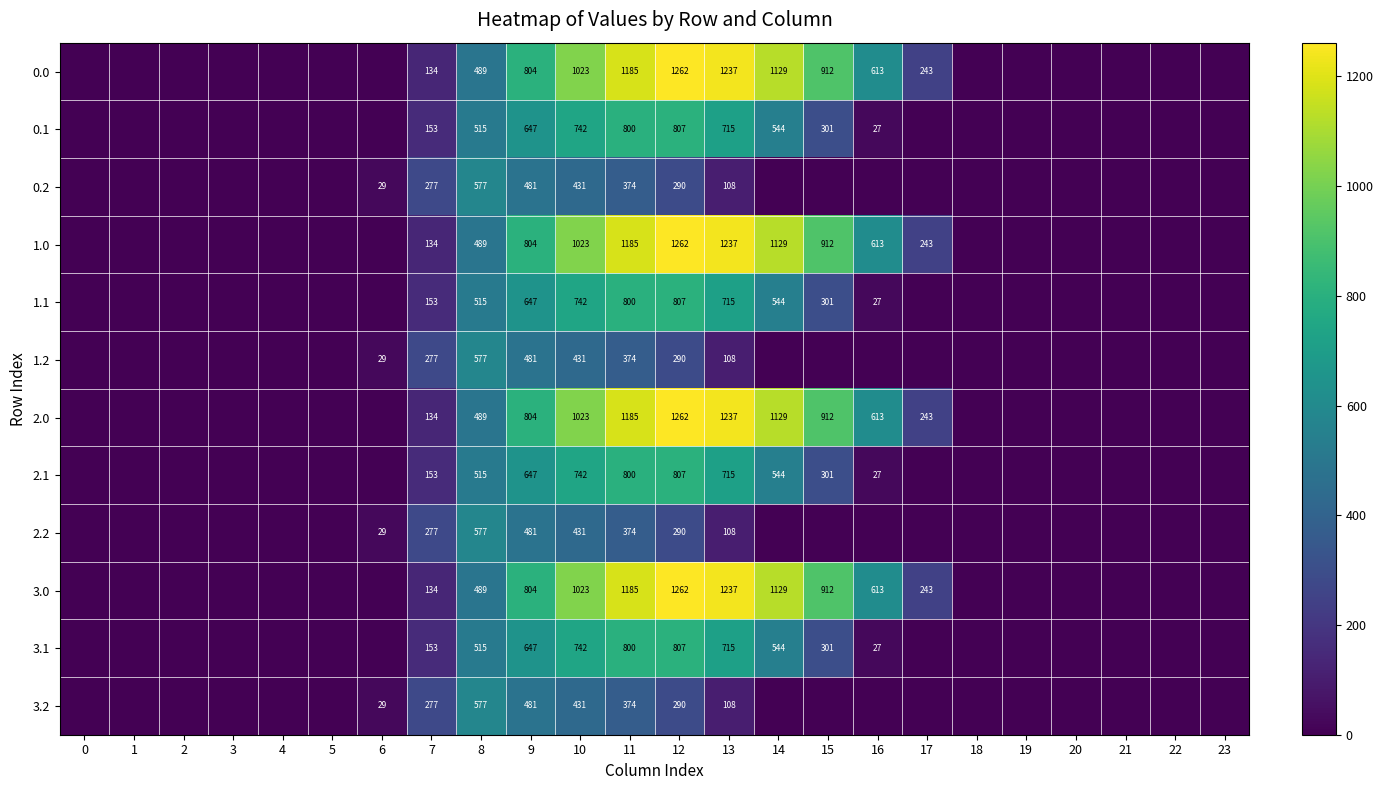

The value of 1.2 at 9 is 201. True or false?

False